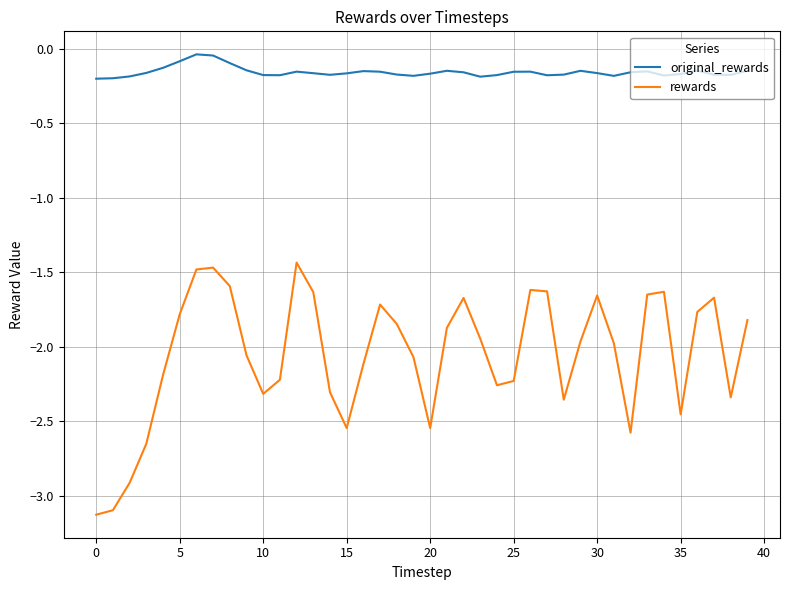

What is the smallest value displayed?

-3.1